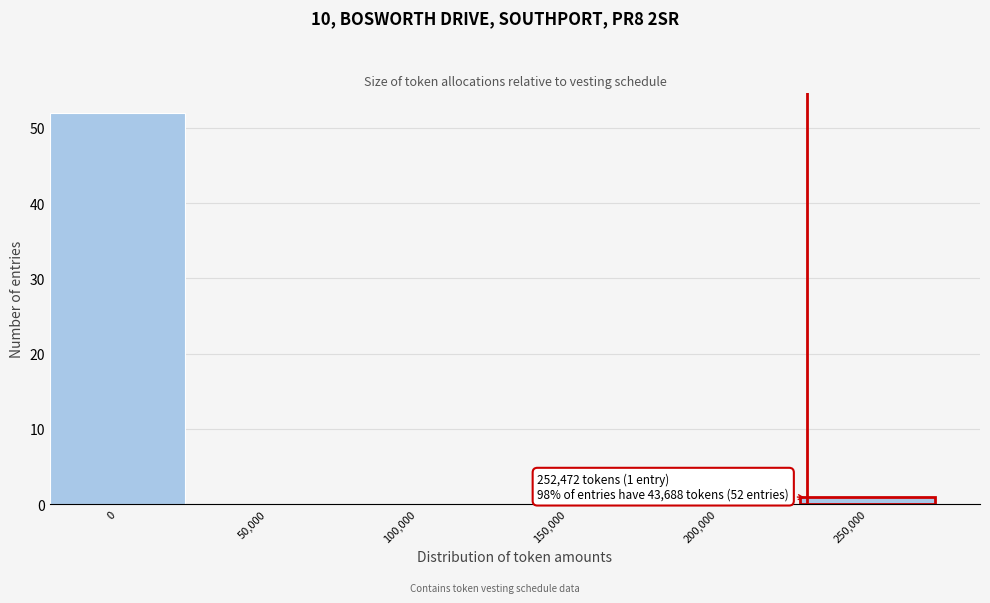

Reading left to right, what are all the values shown in this chart?

0=52	50,000=0	100,000=0	150,000=0	200,000=0	250,000=1